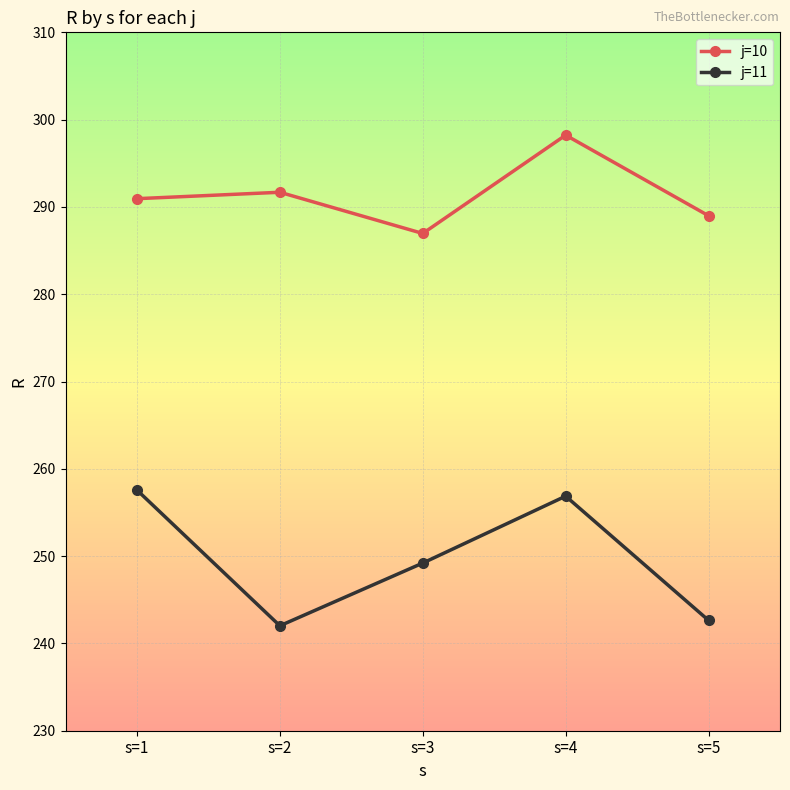

At which label does j=10 reach its minimum?

s=3